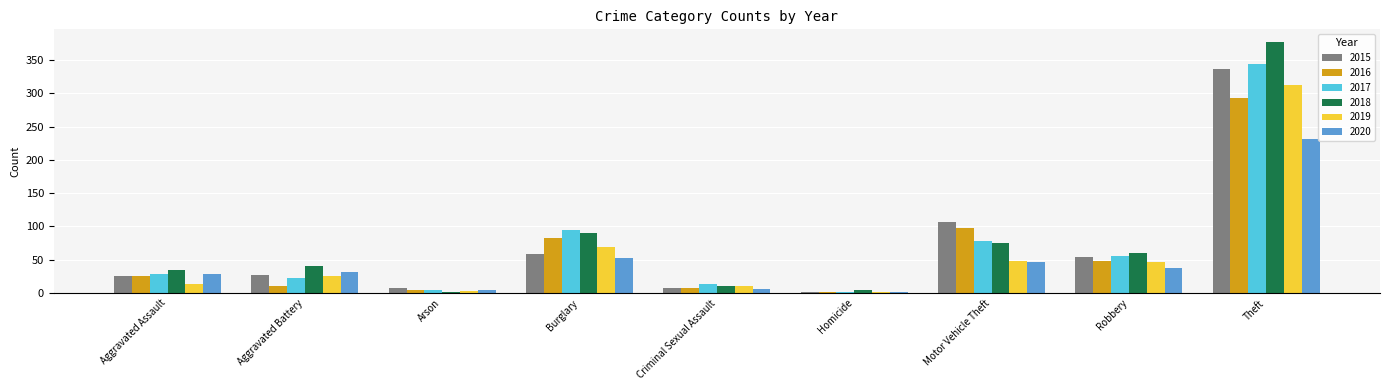

Is the value of 2019 at Homicide greater than the value of 2017 at Motor Vehicle Theft?

No